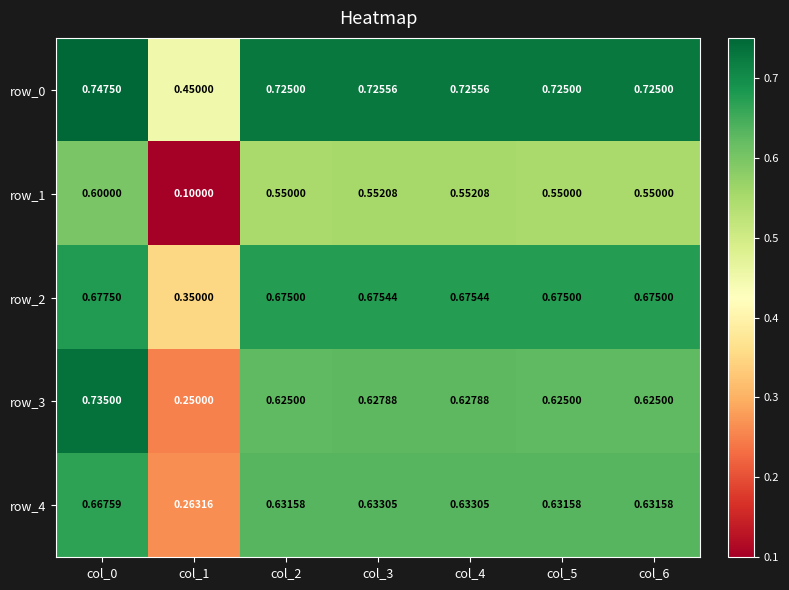

Which series has the largest total across all categories?

row_0